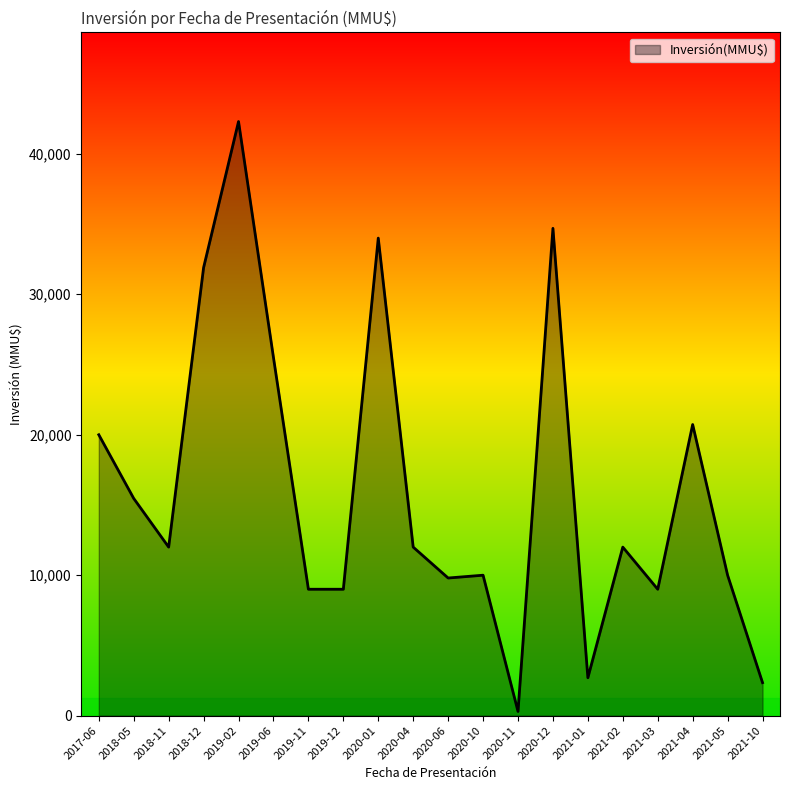

Which label corresponds to the largest value in the chart?

2019-02